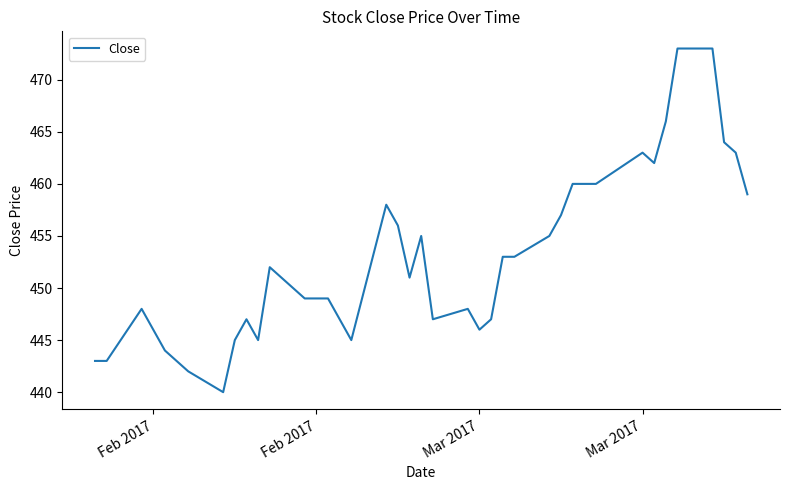

What is the greatest value displayed?

473